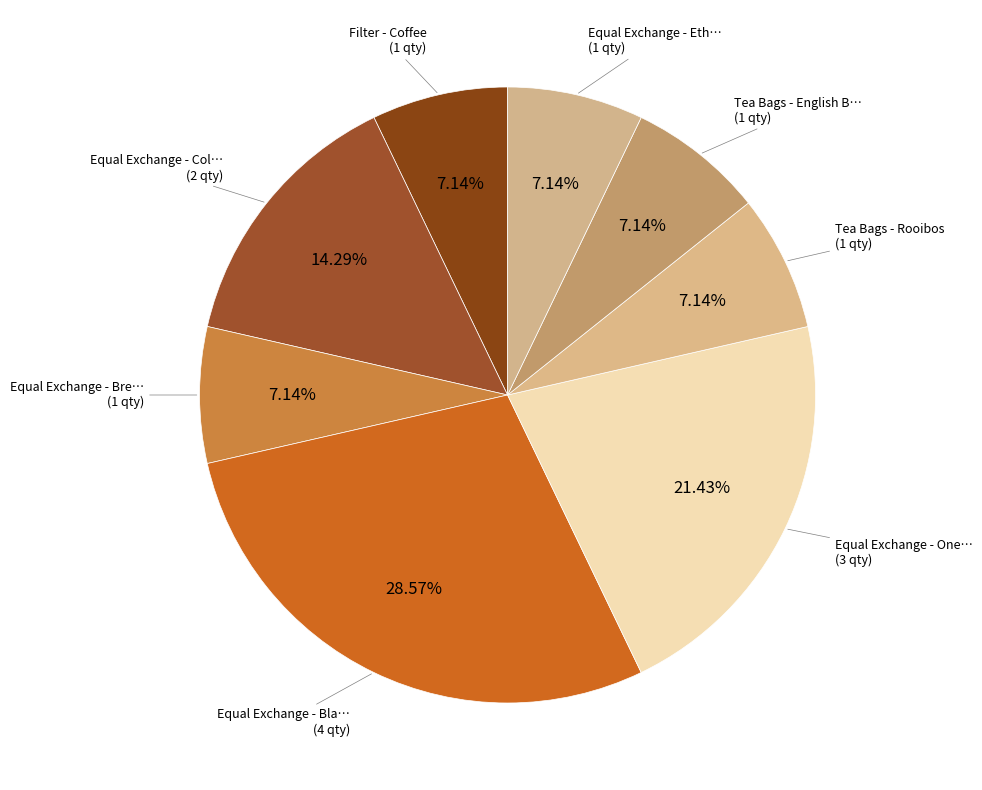

How many slices are in this pie chart?

8